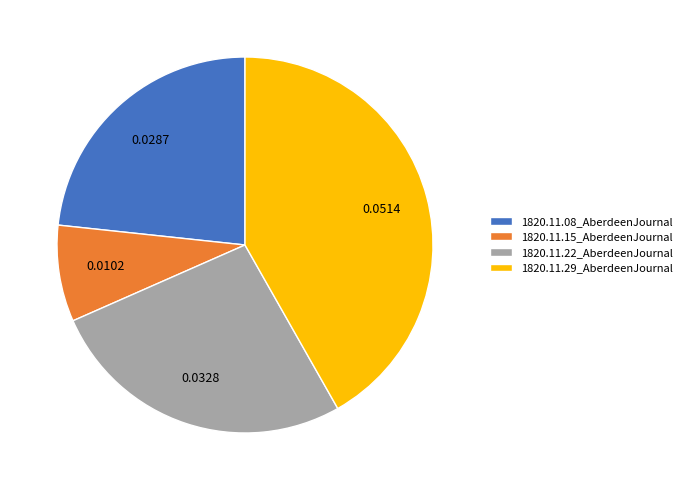

How many segments does this pie chart have?

4